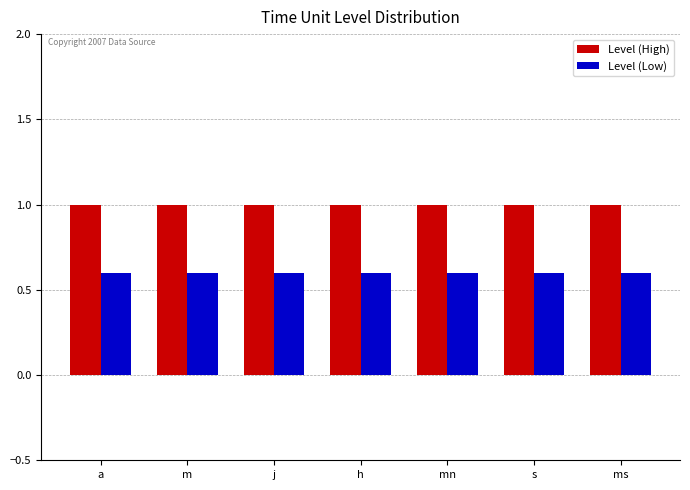

Rank the series at mn from highest to lowest value.

Level (High), Level (Low)